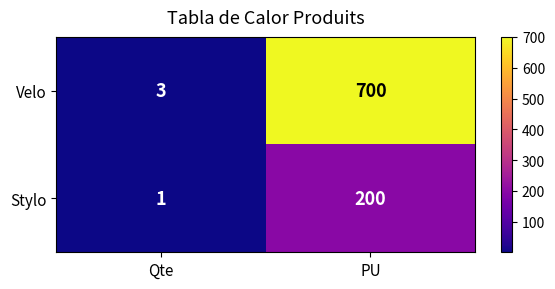

Reading left to right, list all the values displayed in this chart.

Velo: Qte=3	PU=700
Stylo: Qte=1	PU=200